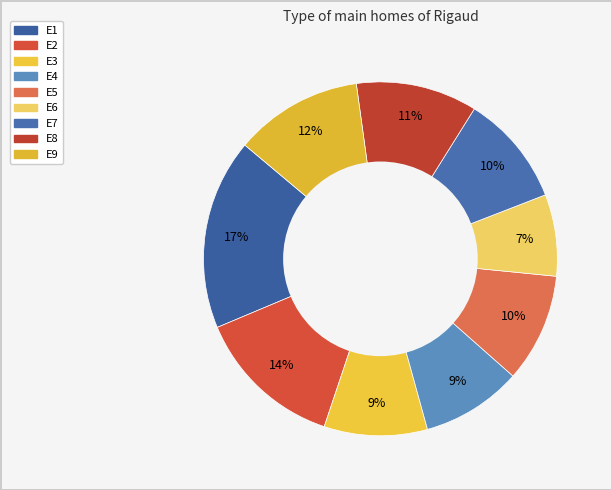

How many slices are in this pie chart?

9